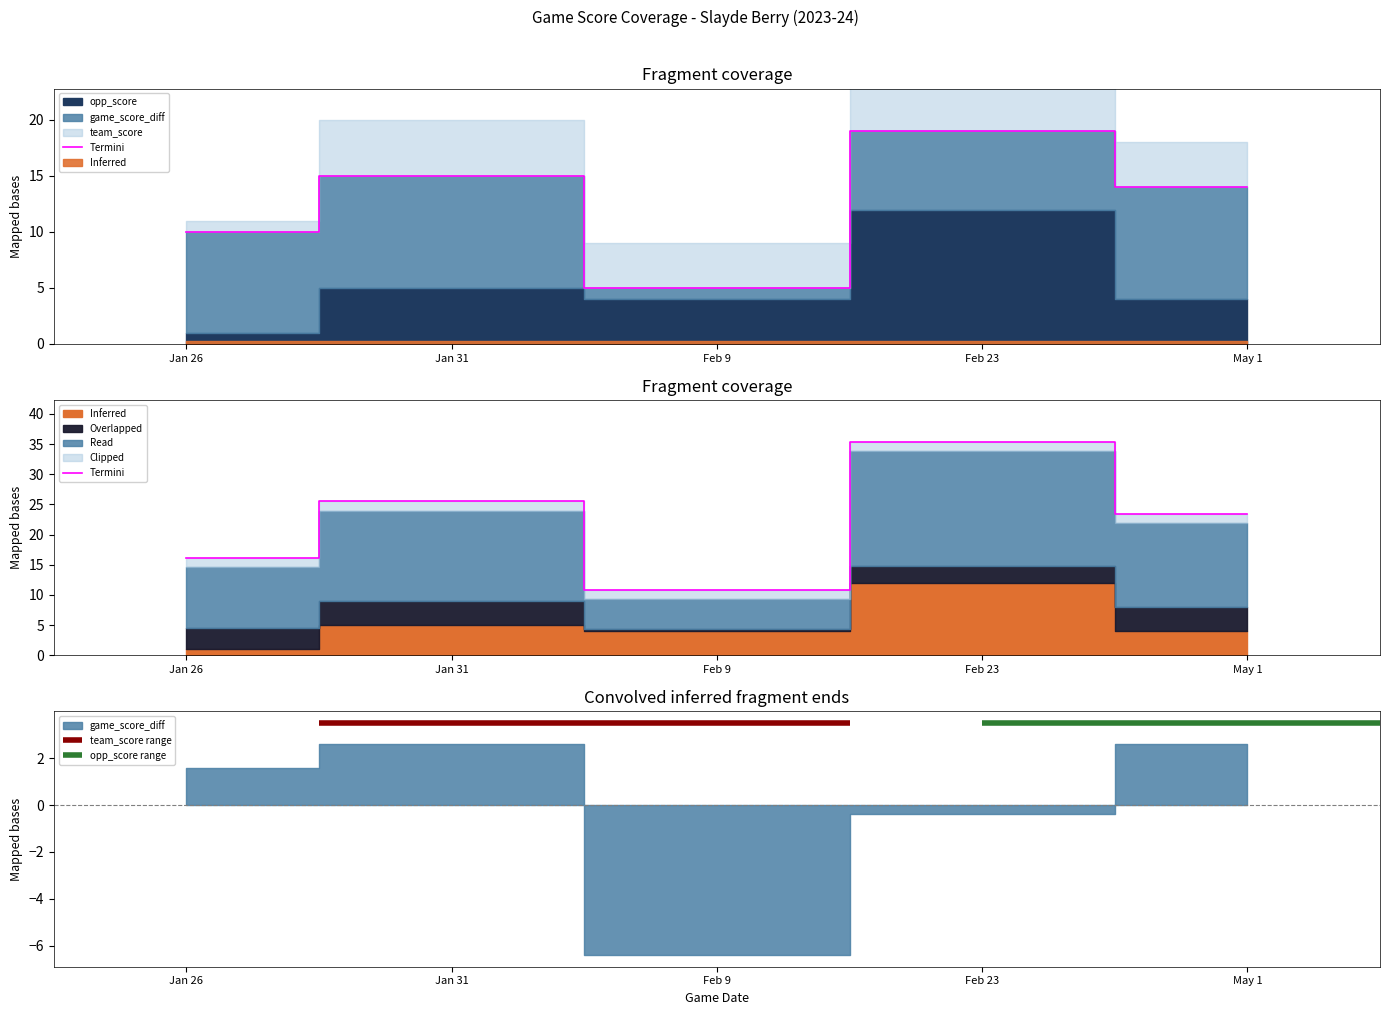

Reading left to right, extract all data points from this chart.

16.1	25.5	10.9	35.3	23.5